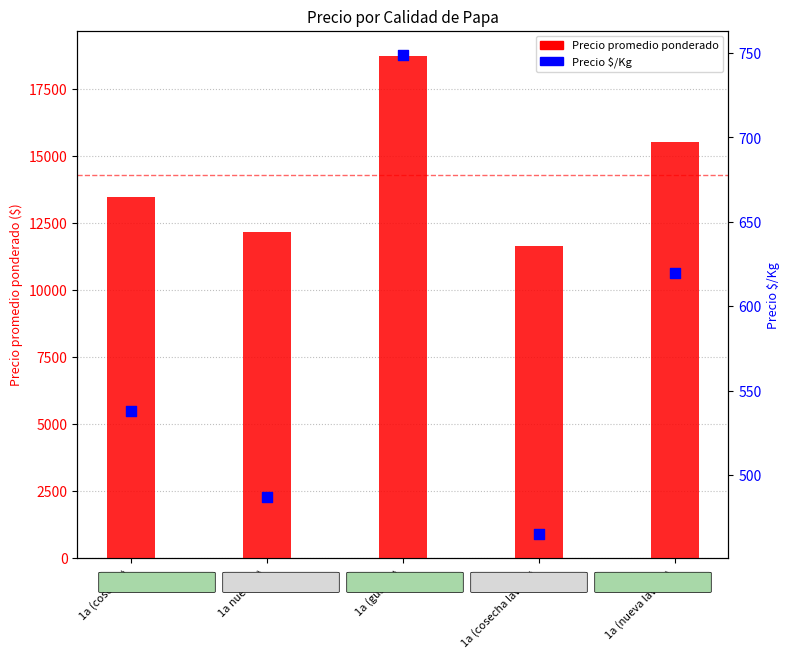

At which category is the sum across all series the highest?

1a (guarda)